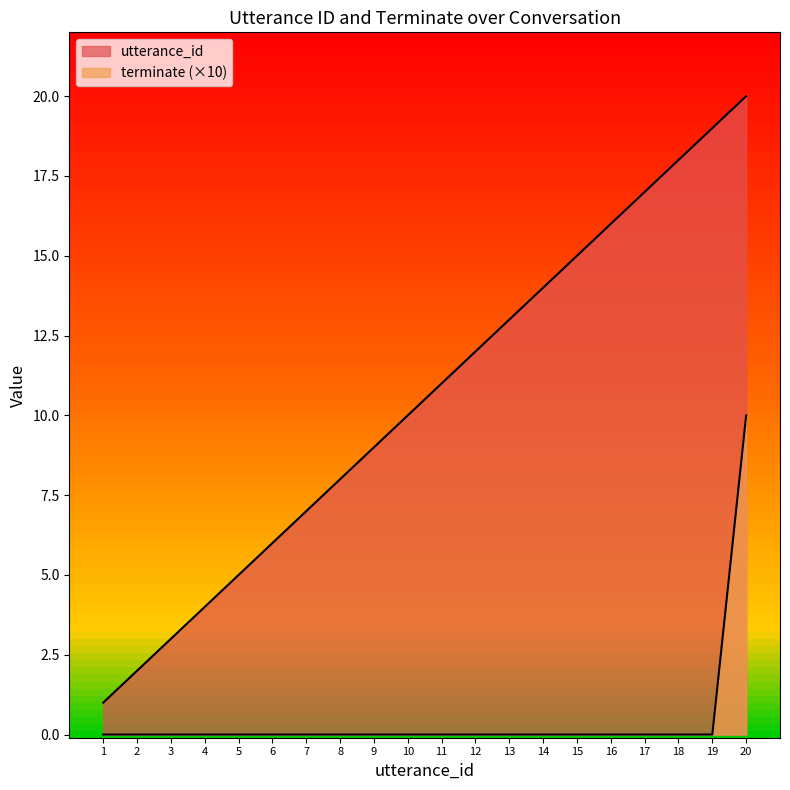

Read the utterance_id value at 6.

6